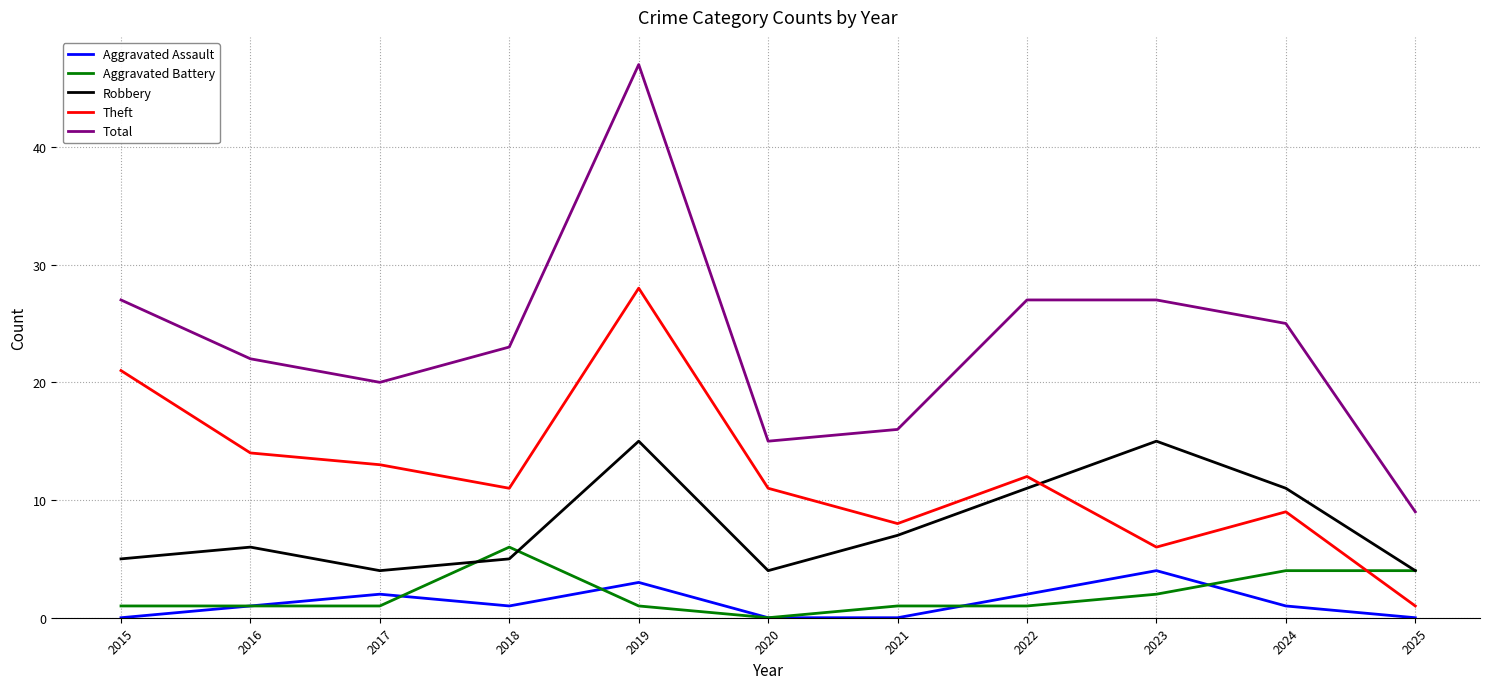

What is the difference between the maximum and second lowest values in the Aggravated Battery series?

5